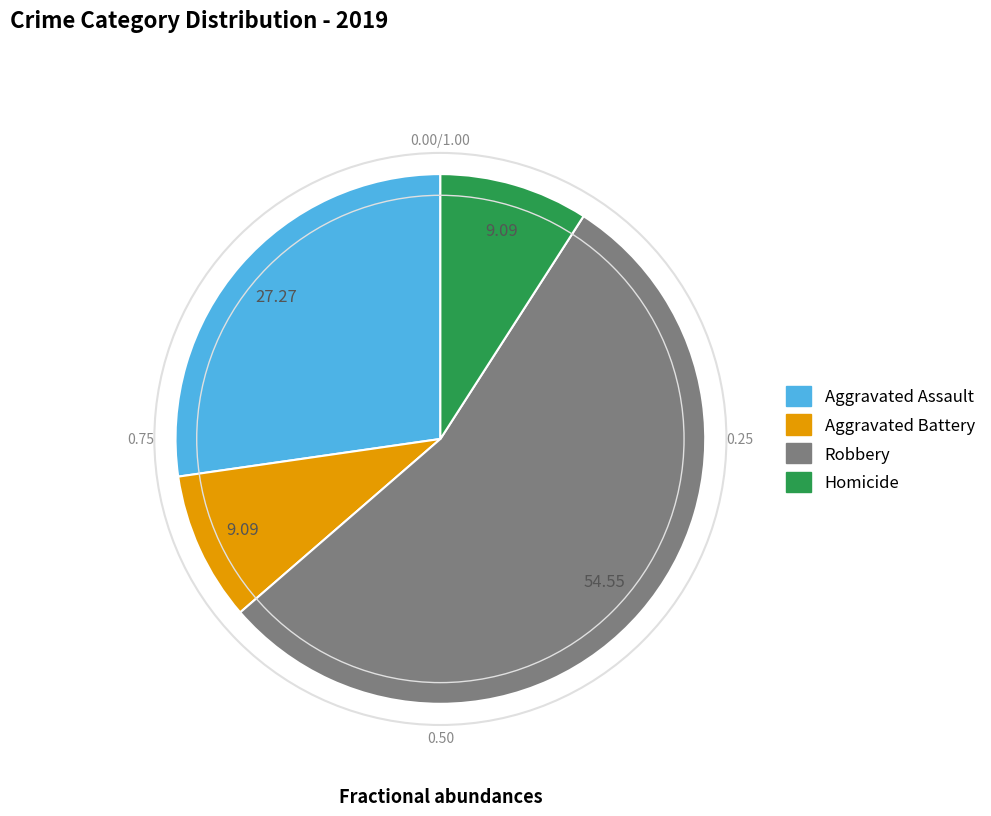

What is the majority slice?

Robbery